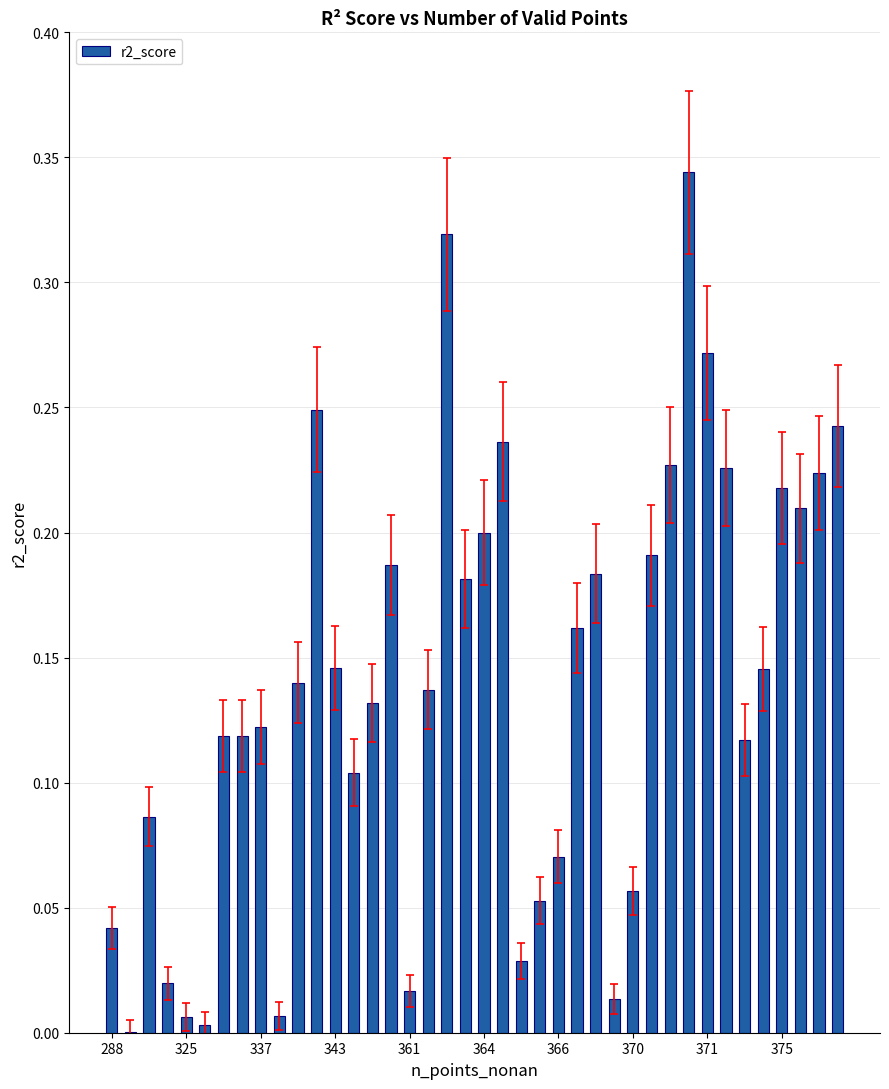

What is the sum of all values?

5.6